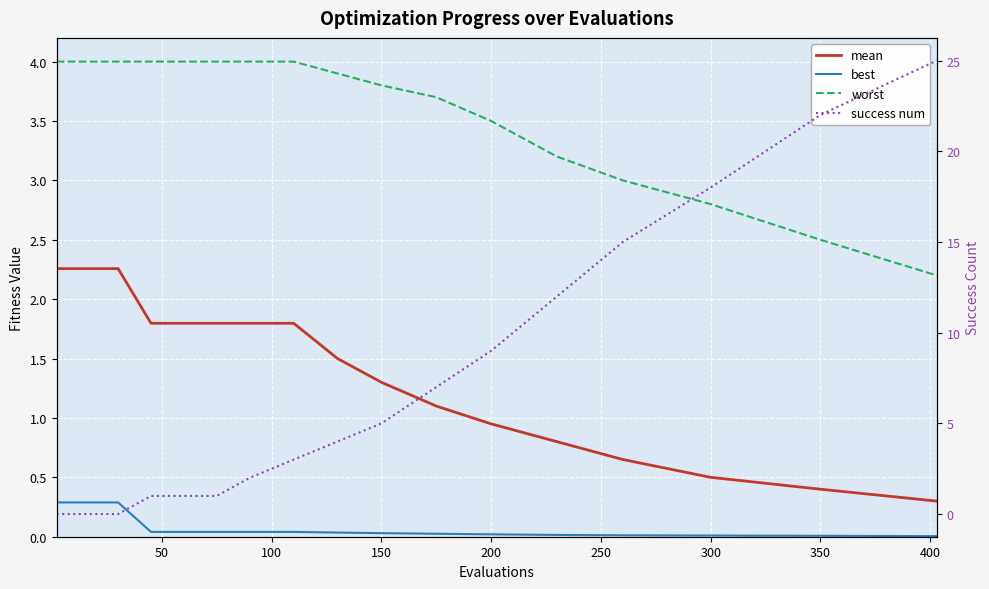

What is the difference between the worst values at 150 and 300?

1.0